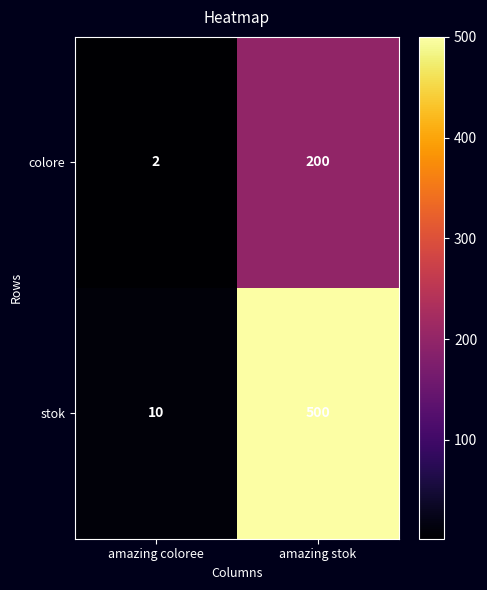

Reading left to right, extract all data points from this chart.

colore: amazing coloree=2	amazing stok=200
stok: amazing coloree=10	amazing stok=500